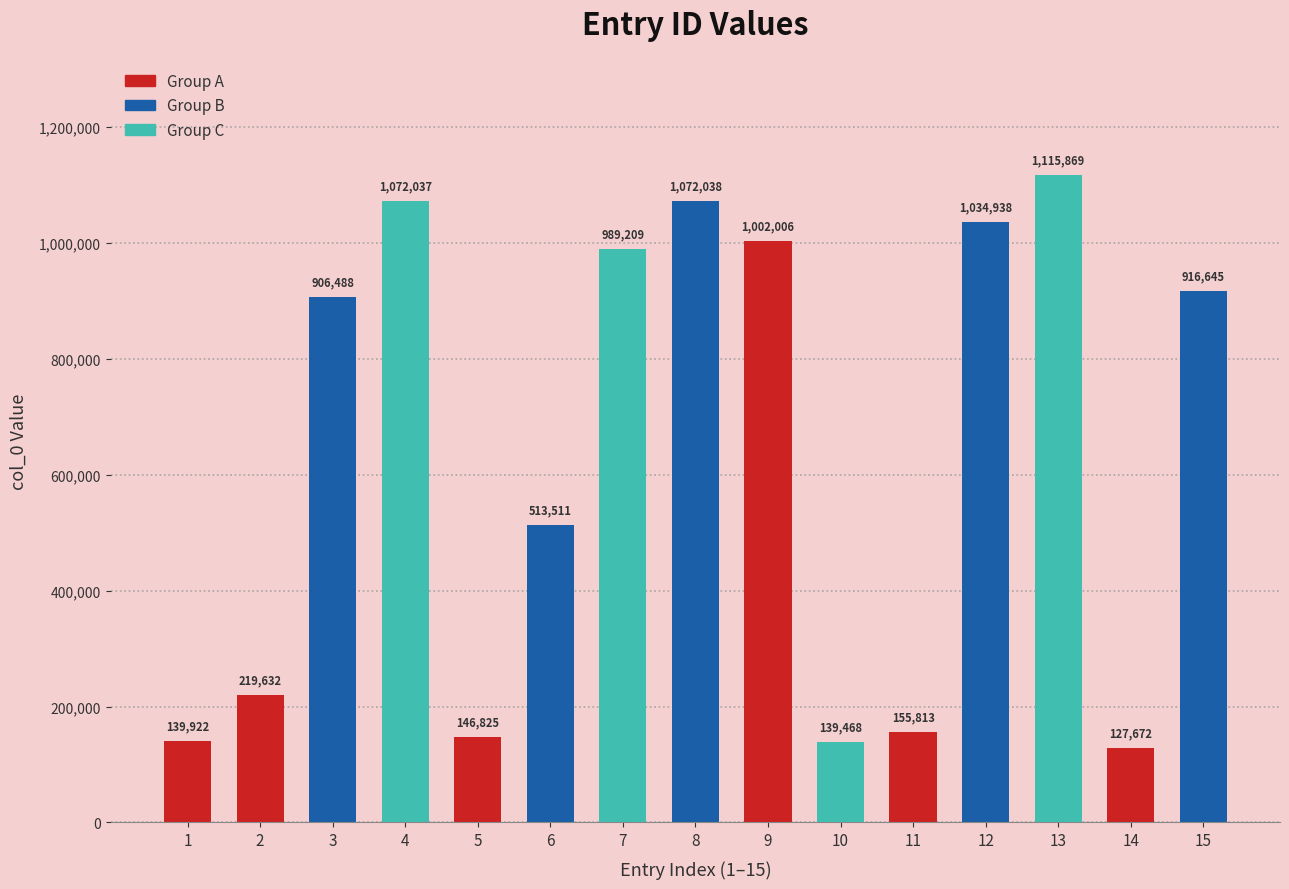

At which category does the chart reach its minimum across all series?

14